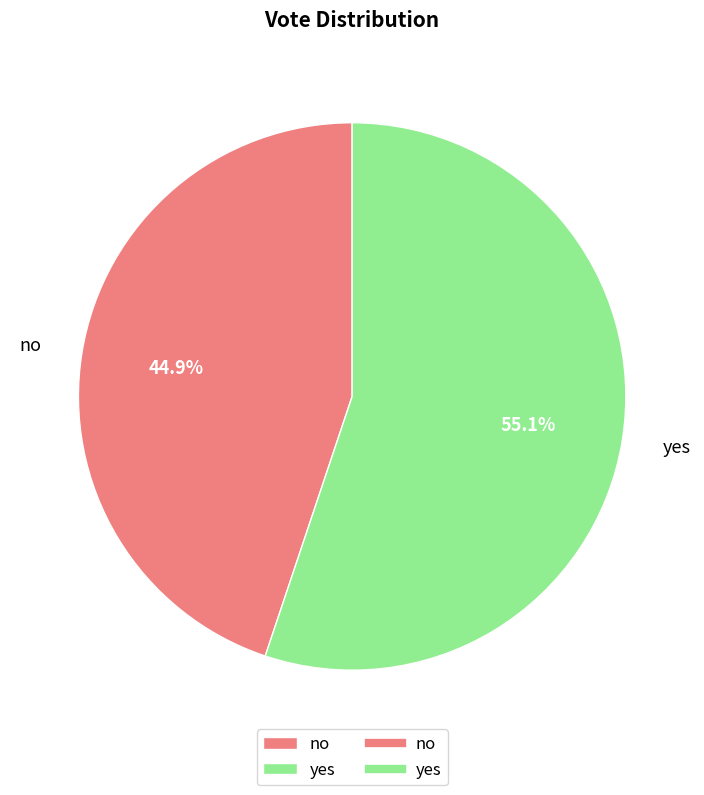

To the nearest percent, what percentage of the pie is yes?

55%